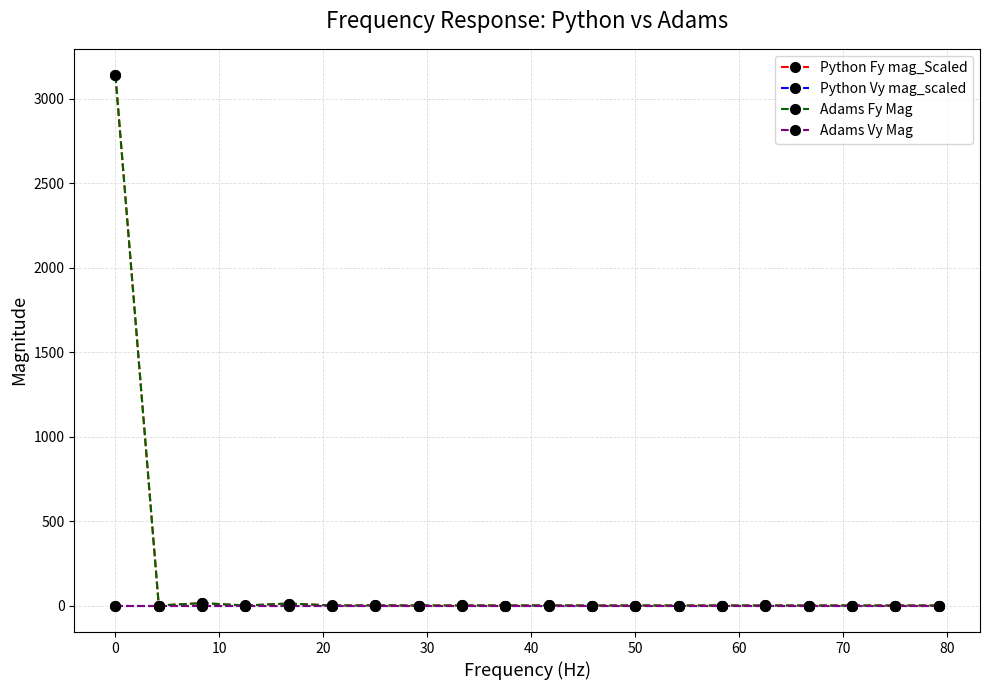

Which series has the widest spread of values?

Python Fy mag_Scaled